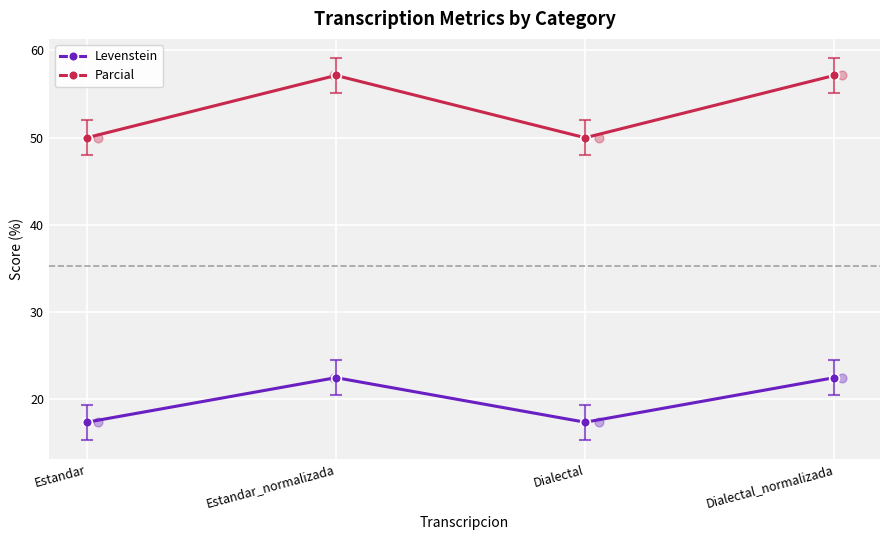

Which series contains the highest Y value?

Parcial